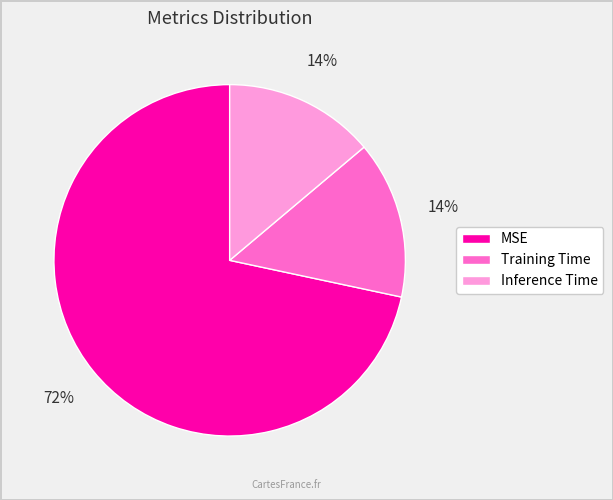

Is there a majority slice in this chart?

Yes